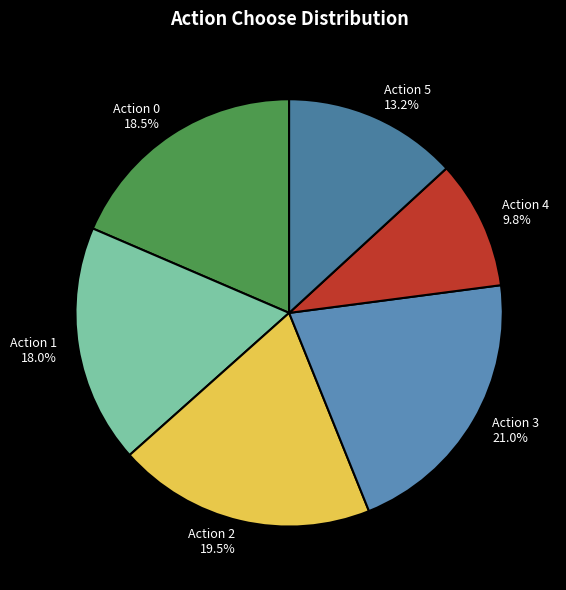

Is the sum of Action 5 and Action 2 greater than half?

No